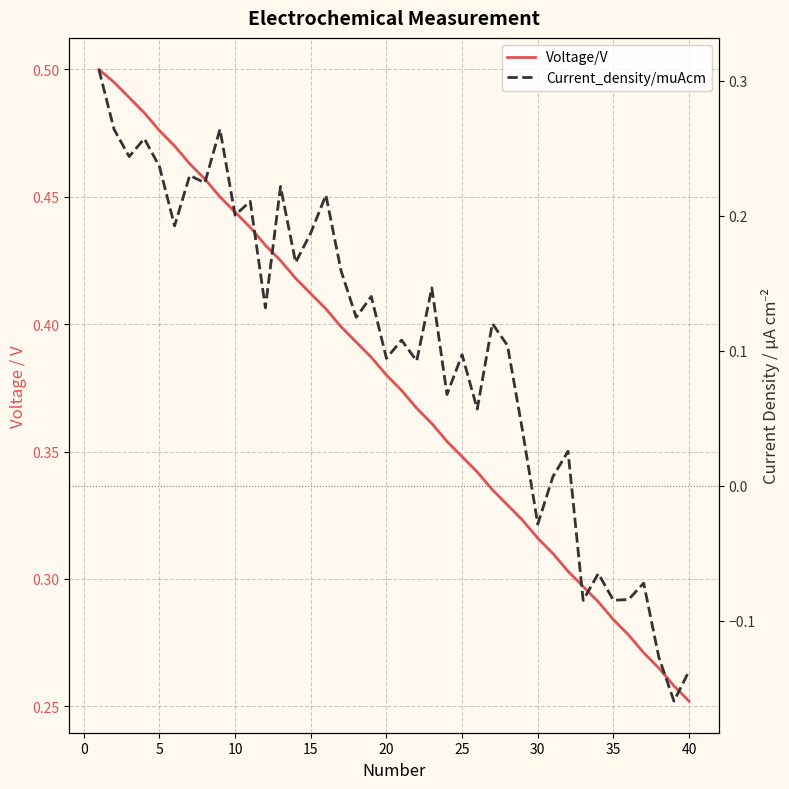

What is the average value of the Voltage/V series?

0.4